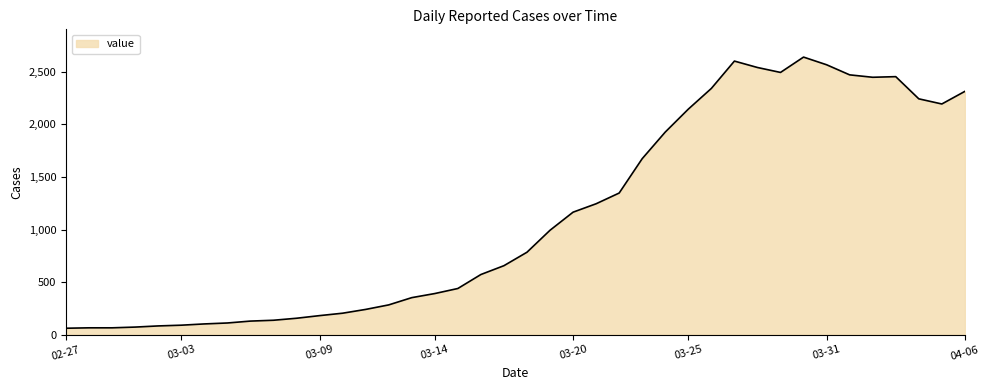

What is the smallest value displayed?

61